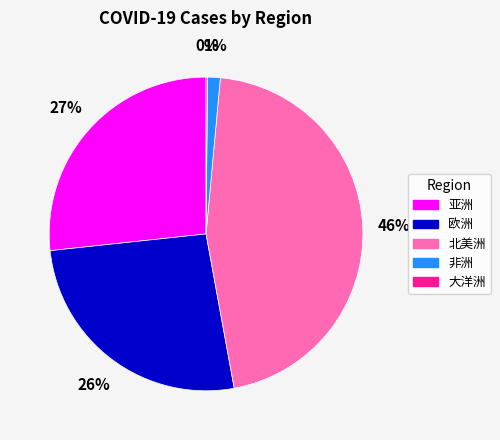

The 欧洲 slice represents 26% of the pie. True or false?

True